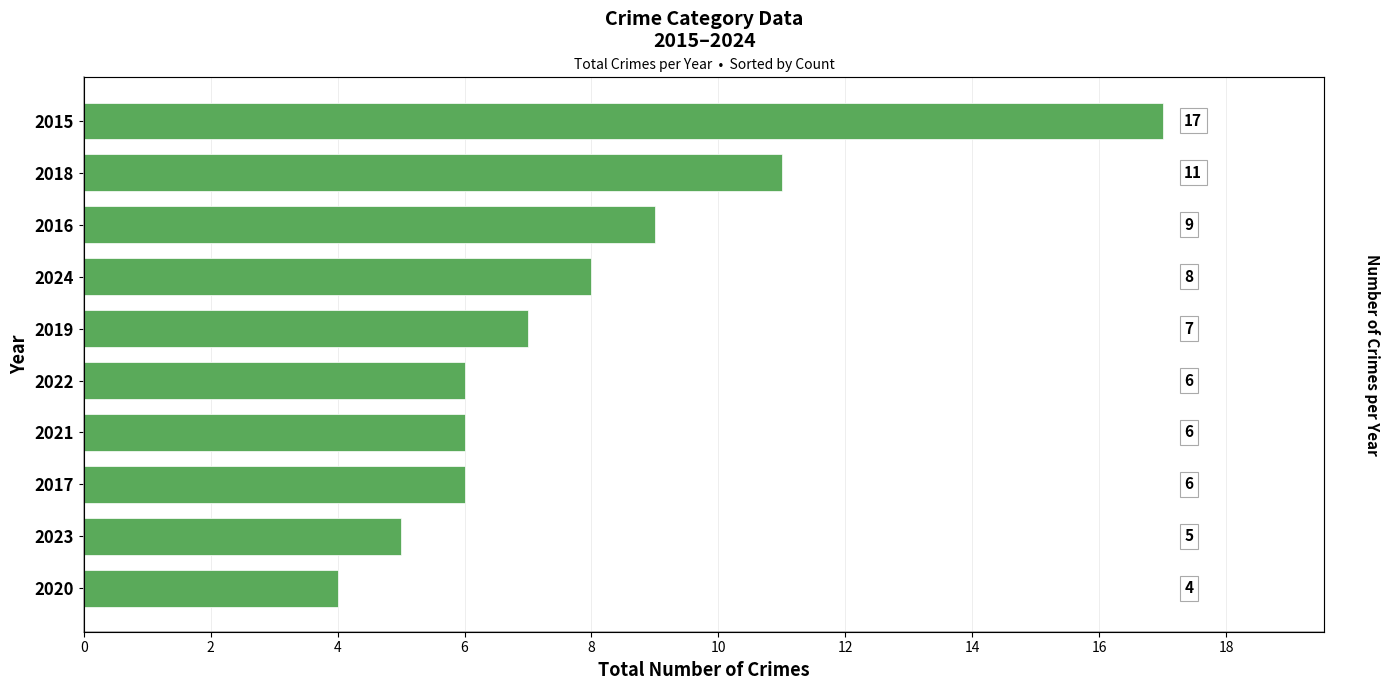

What is the average value?

8